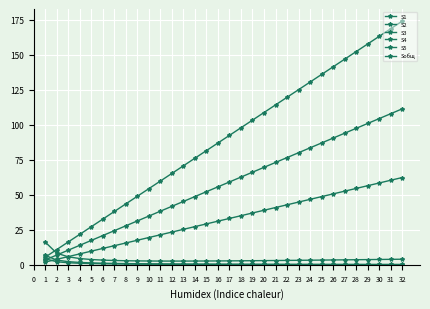

True or false: S3 and S2 intersect in this chart.

False